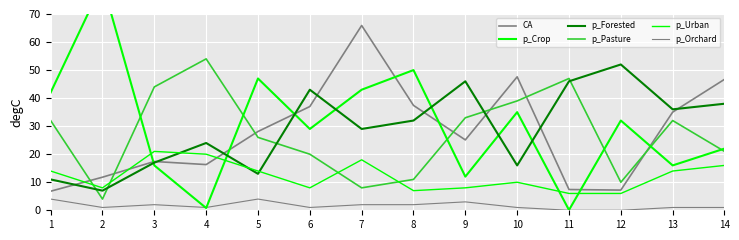

Which series has the widest spread of values?

p_Crop